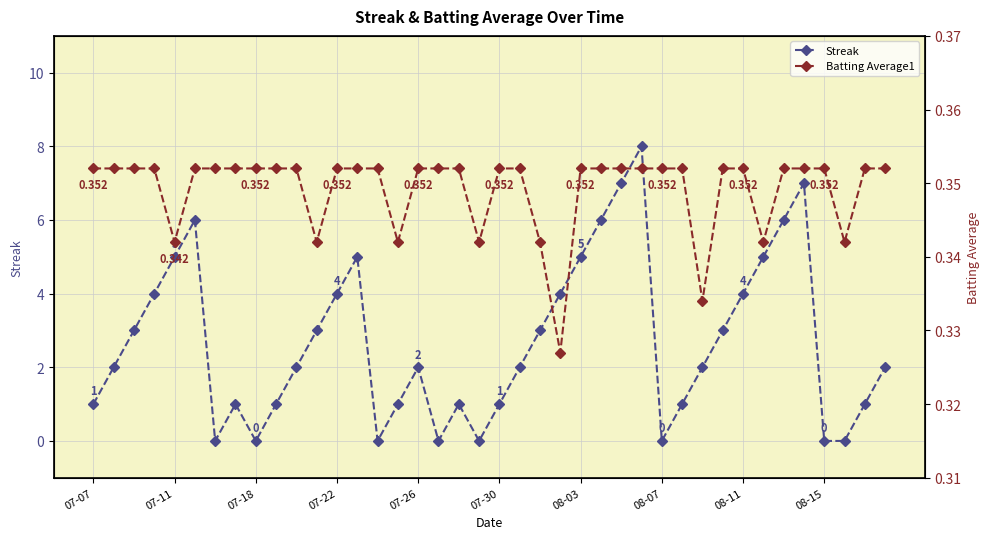

What is the difference between the maximum and minimum values in the Streak series?

8